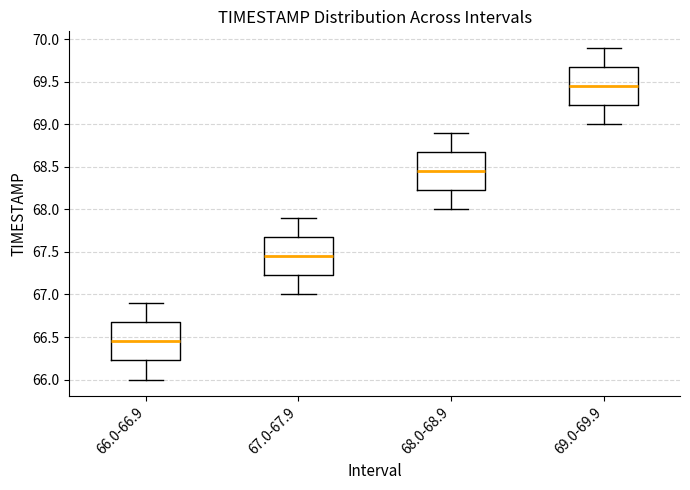

Which box's median line is the lowest?

66.0-66.9